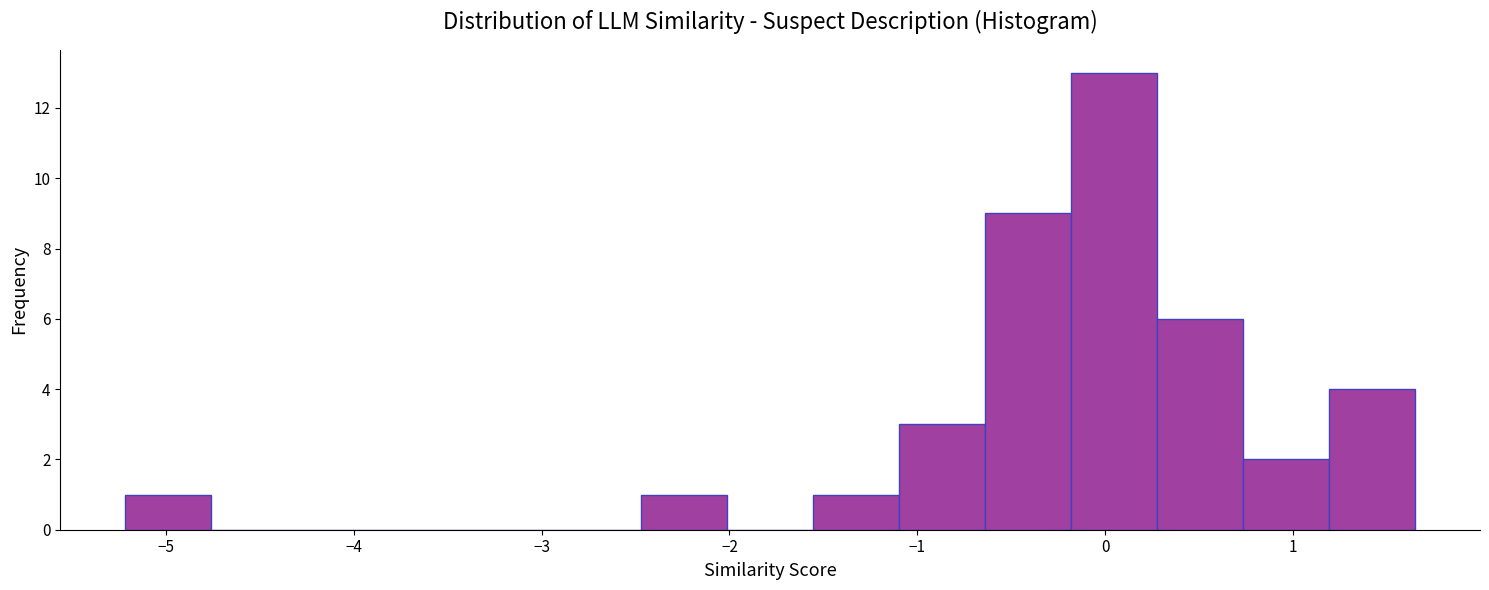

Reading left to right, list every bar in this chart as the range it spans on the x-axis followed by its height. Neither the bar edges nor the heights are printed on the chart, so give them approximately, as read against the axes.

-5.2 to -4.8: 1
-4.8 to -4.3: 0
-4.3 to -3.8: 0
-3.8 to -3.4: 0
-3.4 to -2.9: 0
-2.9 to -2.5: 0
-2.5 to -2.0: 1
-2.0 to -1.6: 0
-1.6 to -1.1: 1
-1.1 to -0.6: 3
-0.6 to -0.2: 9
-0.2 to 0.3: 13
0.3 to 0.7: 6
0.7 to 1.2: 2
1.2 to 1.7: 4